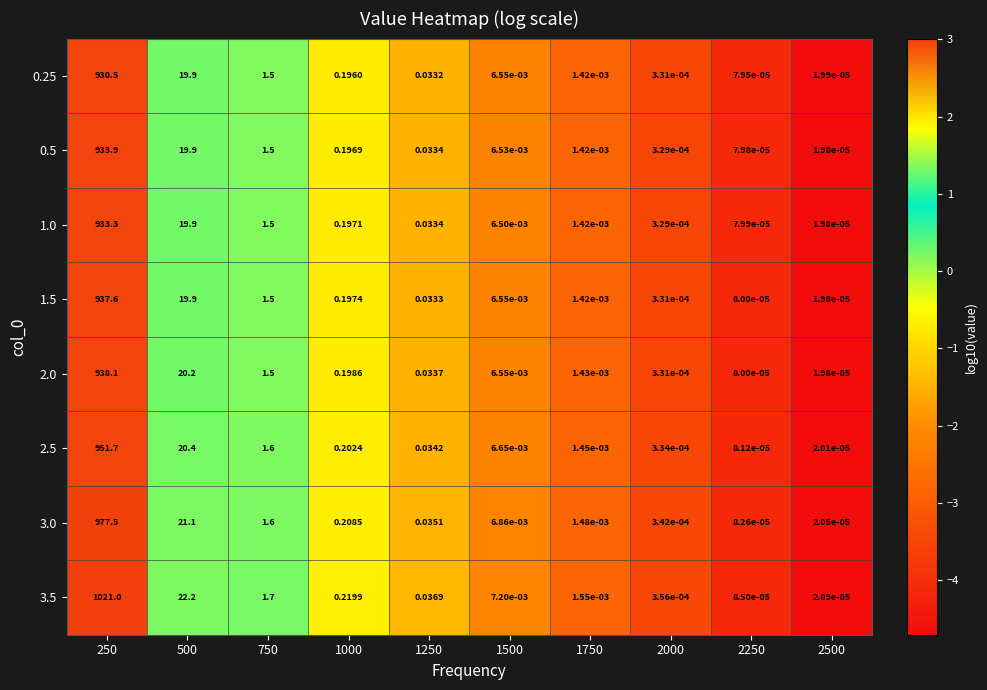

At how many categories does at least one series exceed 0?

10